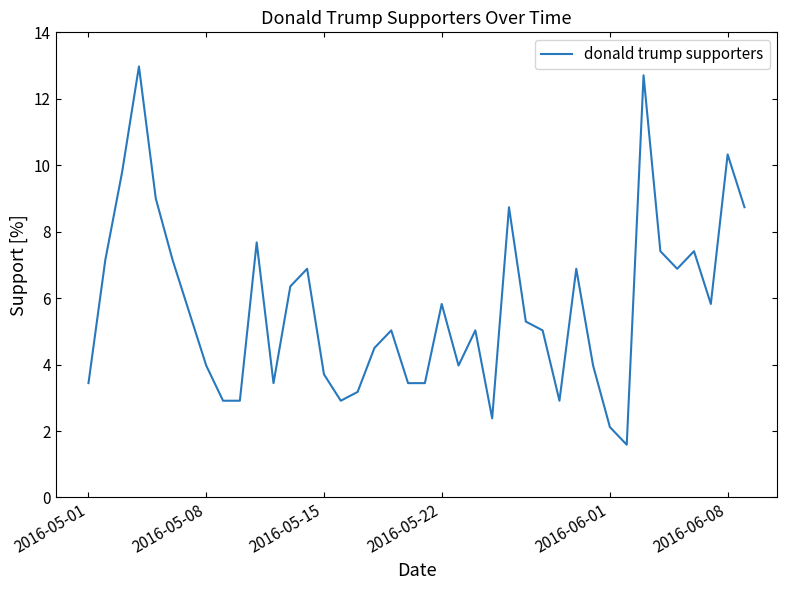

What is the difference between the maximum and minimum values?

11.4